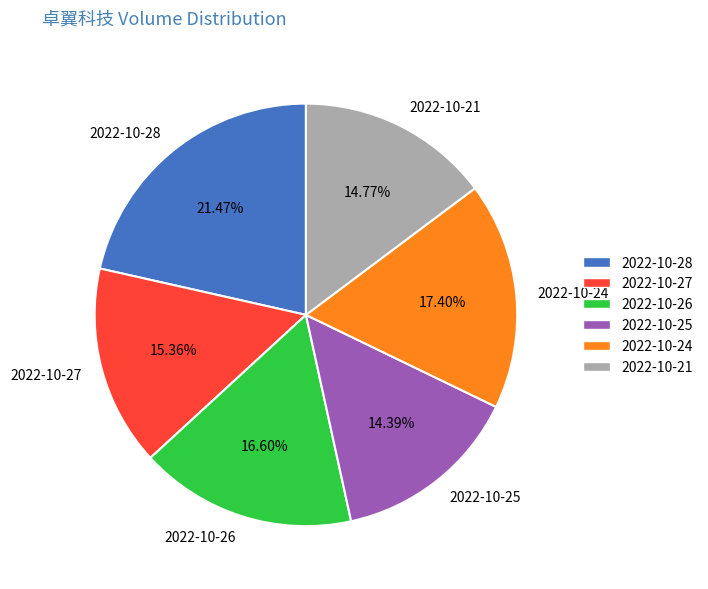

Combined, do 2022-10-26 and 2022-10-25 account for over 50%?

No